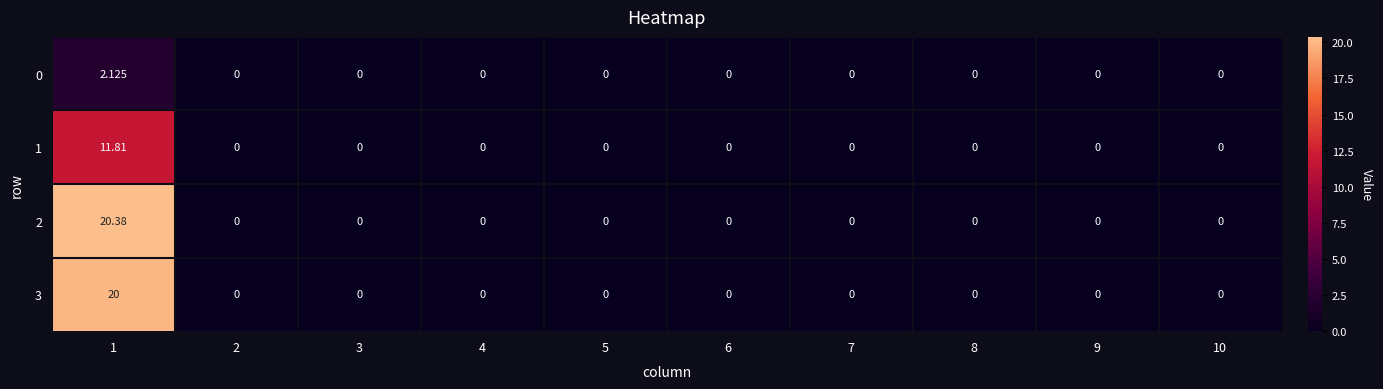

How many positive values does the 2 series have?

1